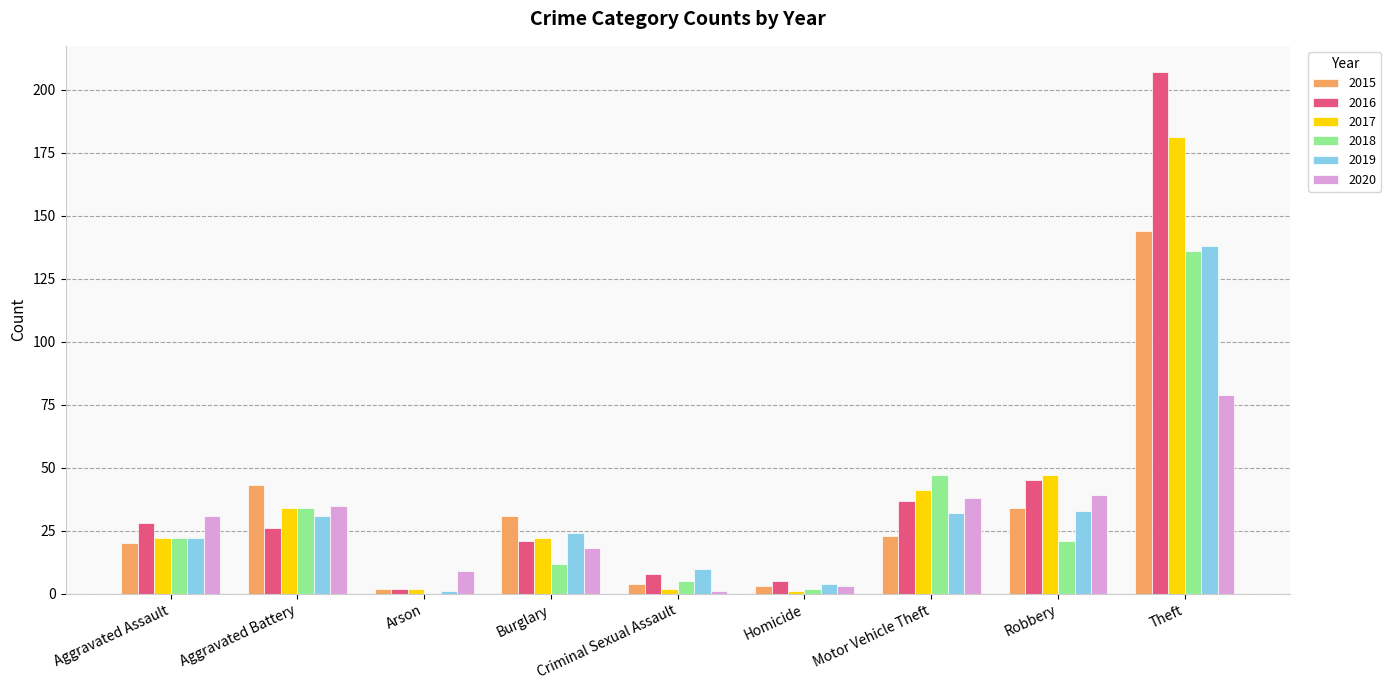

At which label does 2019 reach its peak?

Theft